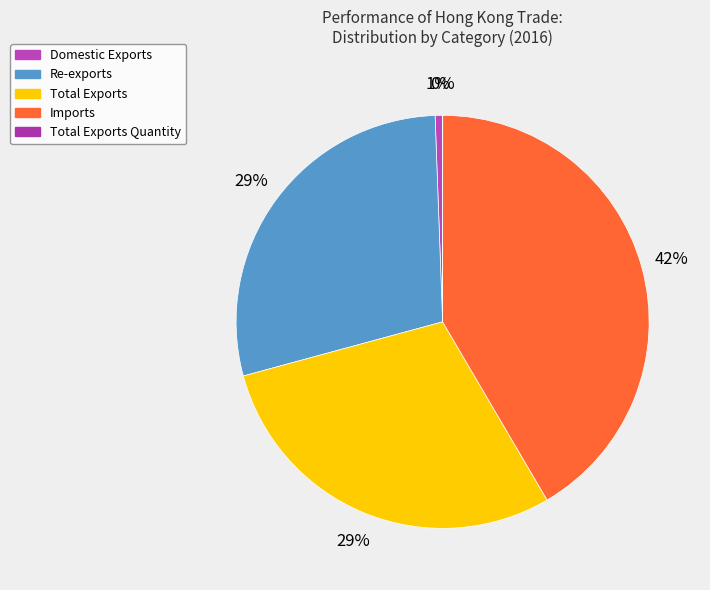

Does Imports account for over 50% of the chart?

No